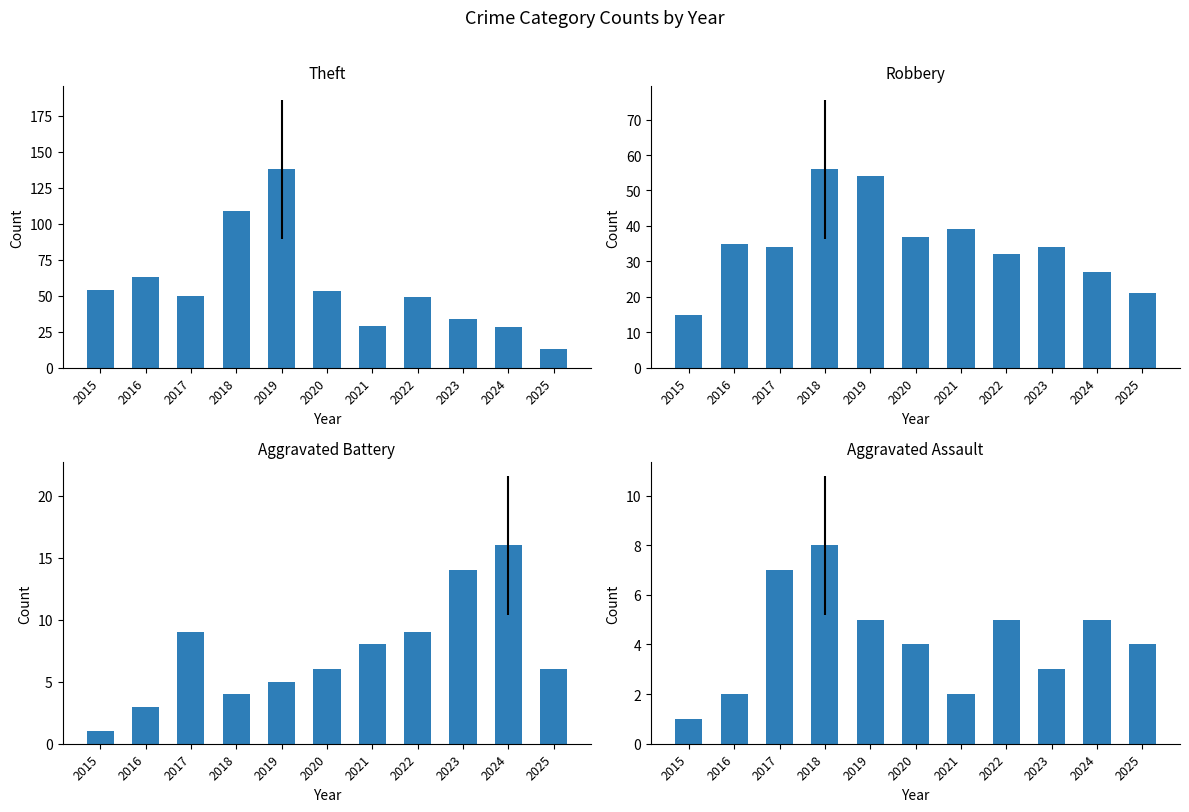

The Aggravated Battery series shows 5 at 2019. True or false?

True